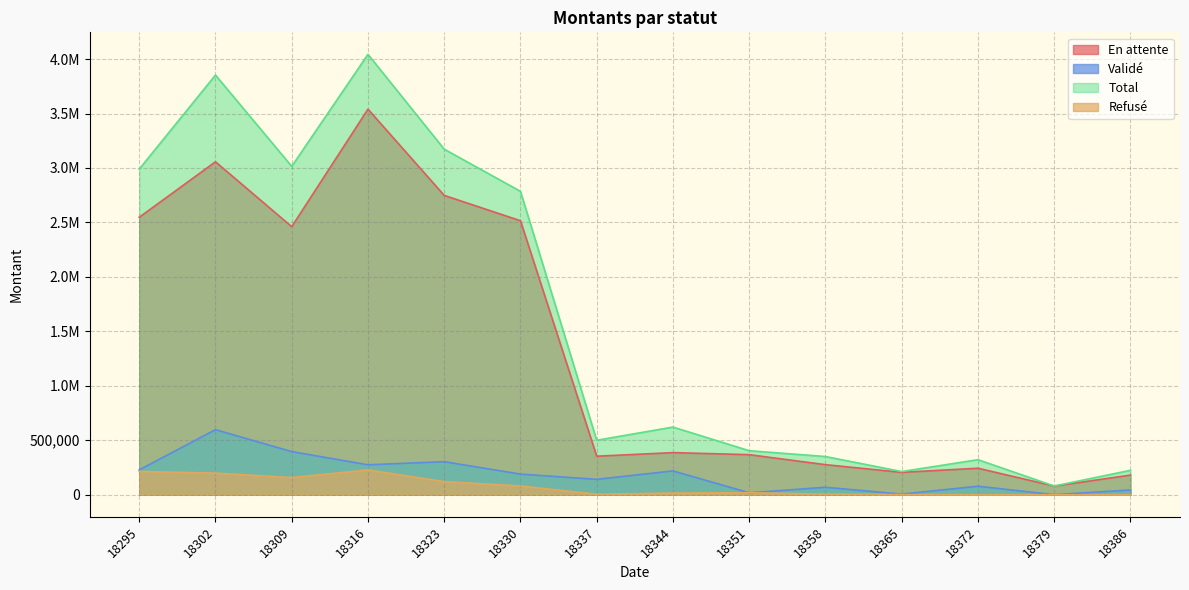

The value of Total at 18316 is 964985.4. True or false?

False